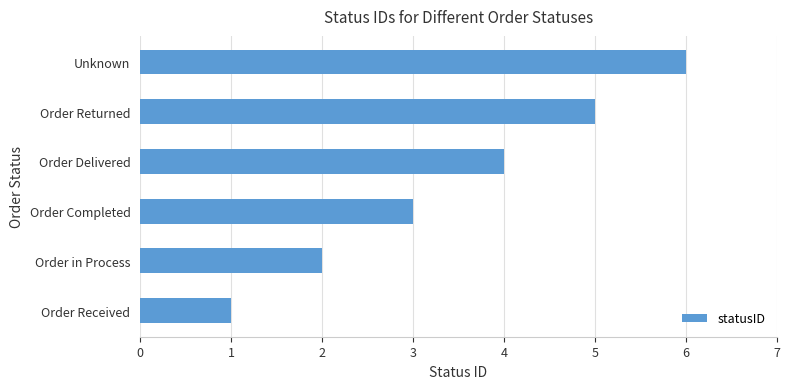

Count the number of data series in this chart.

1